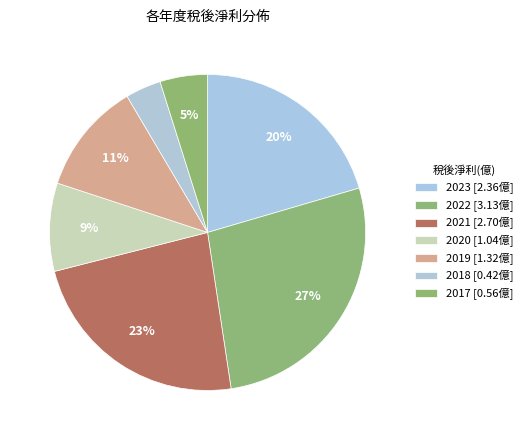

To the nearest percent, what is the difference between the largest and smallest slice percentages?

24%